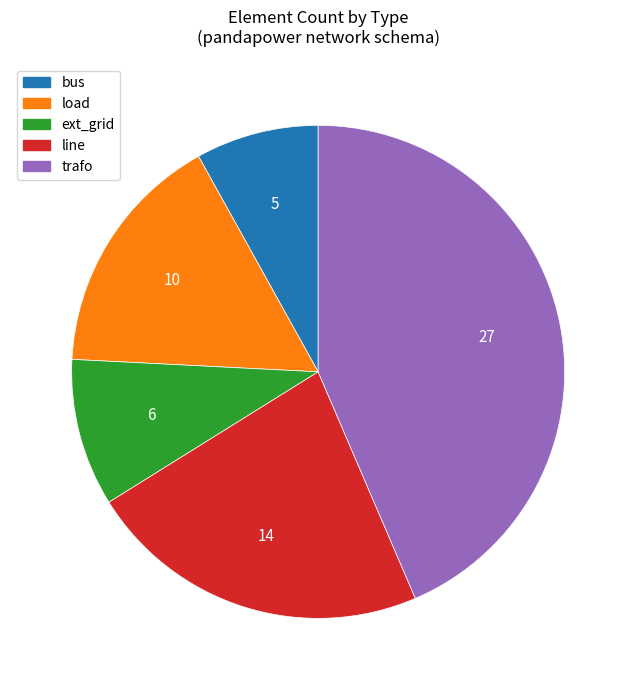

Rank the categories by value from lowest to highest.

bus, ext_grid, load, line, trafo